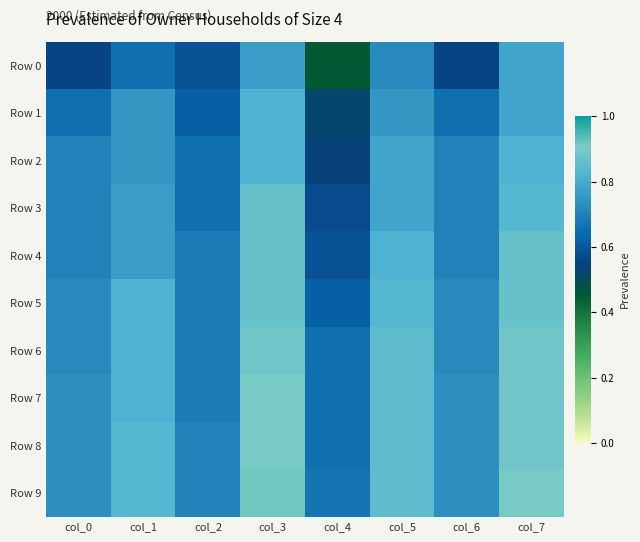

What is the minimum value shown in the chart?

0.5